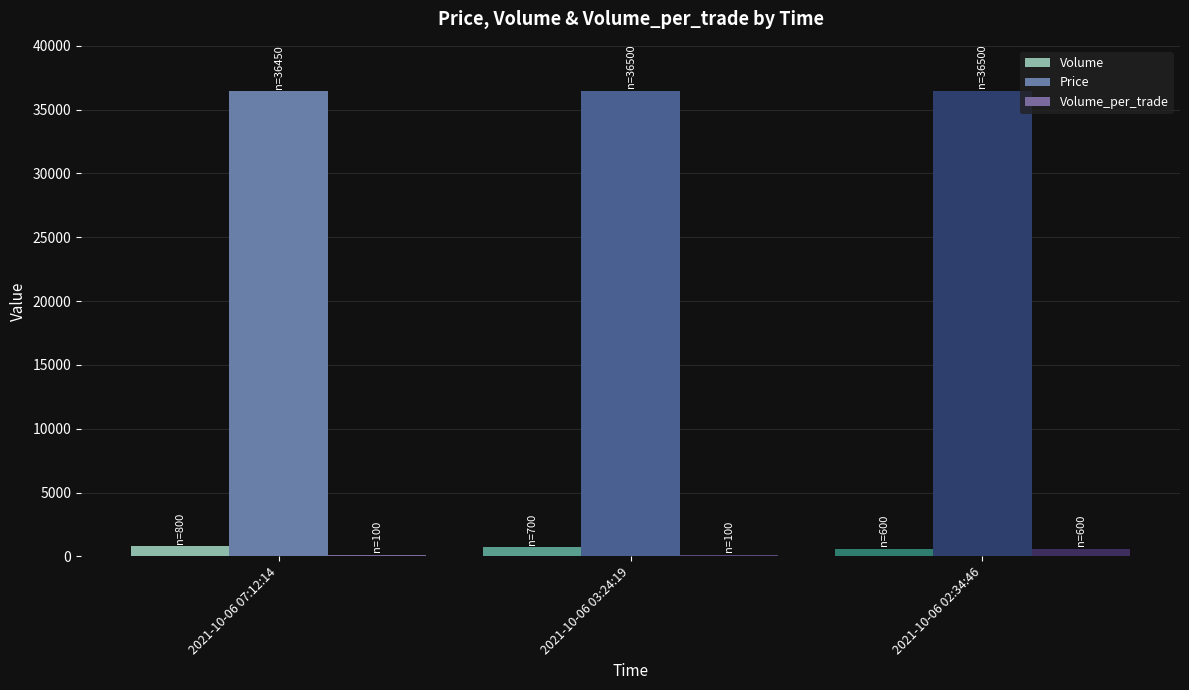

Which series has the largest range (max minus min)?

Volume_per_trade